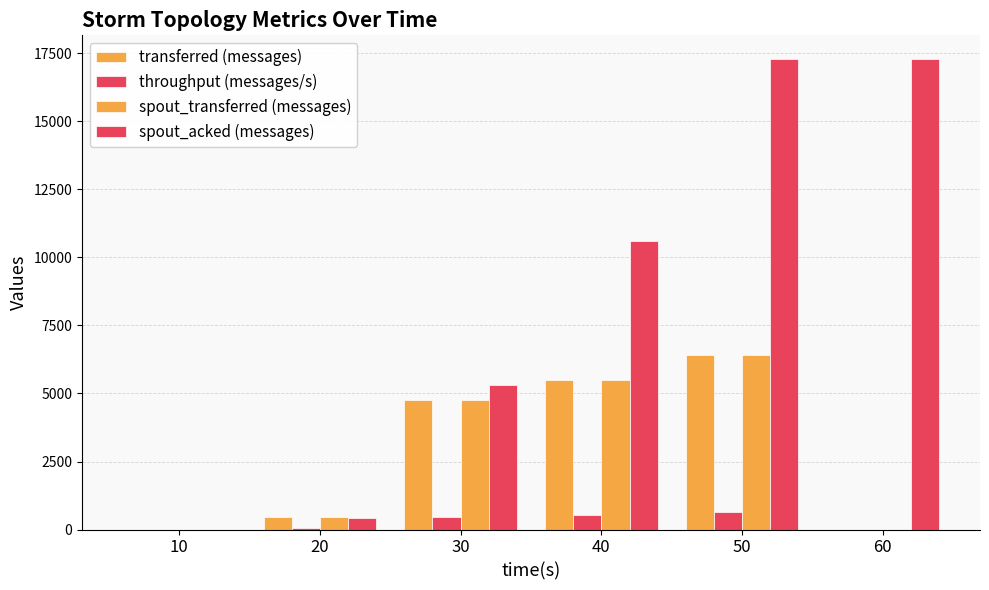

Which series has the largest total across all categories?

spout_acked (messages)